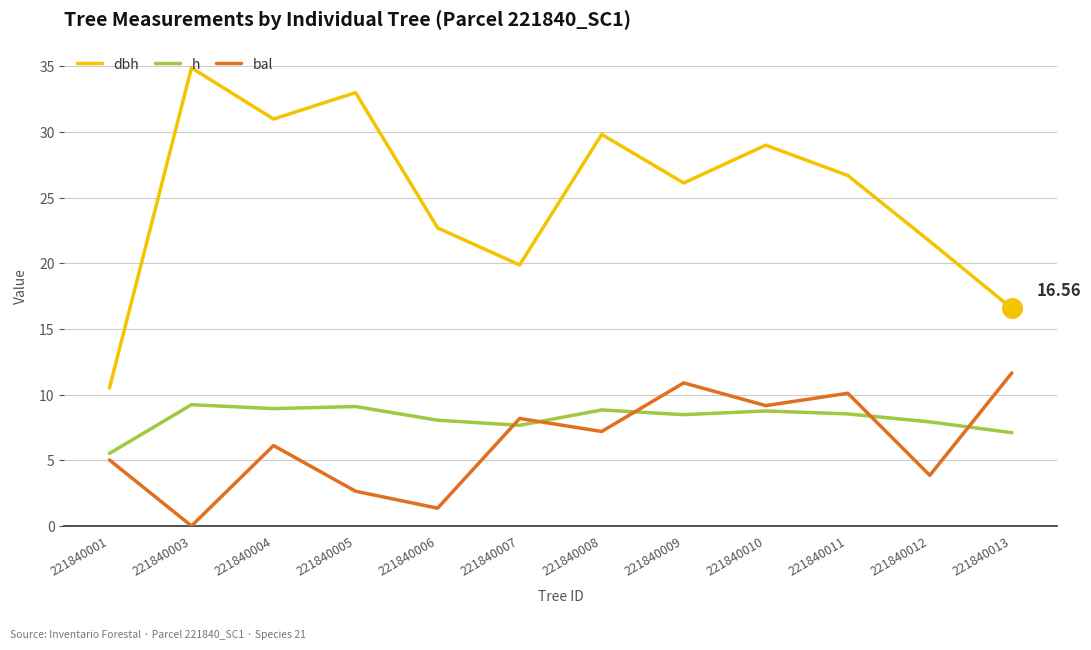

Which series has the largest total across all categories?

dbh